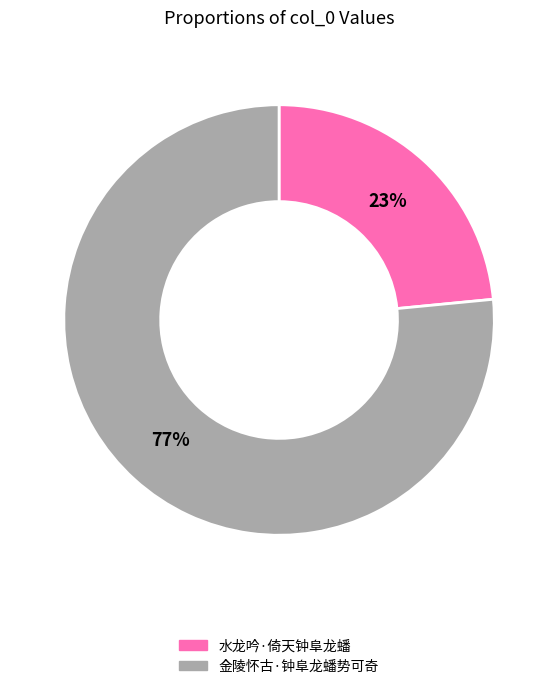

Do 金陵怀古·钟阜龙蟠势可奇 and 水龙吟·倚天钟阜龙蟠 together represent more than half of the pie?

Yes